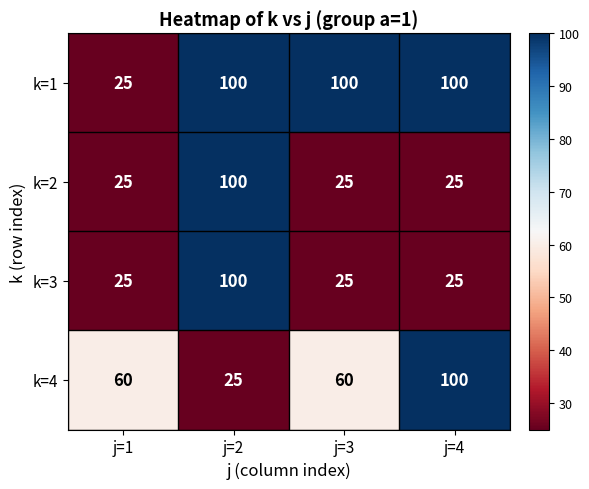

What is the sum of all k=1 values?

325